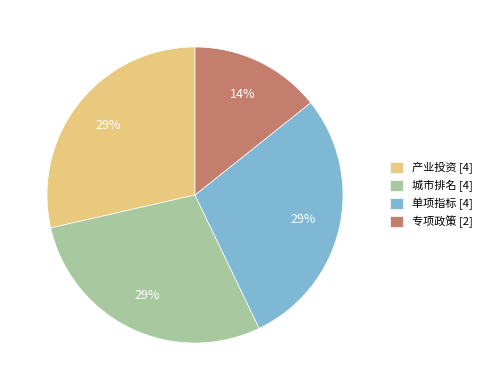

The 产业投资 slice represents 29% of the pie. True or false?

True